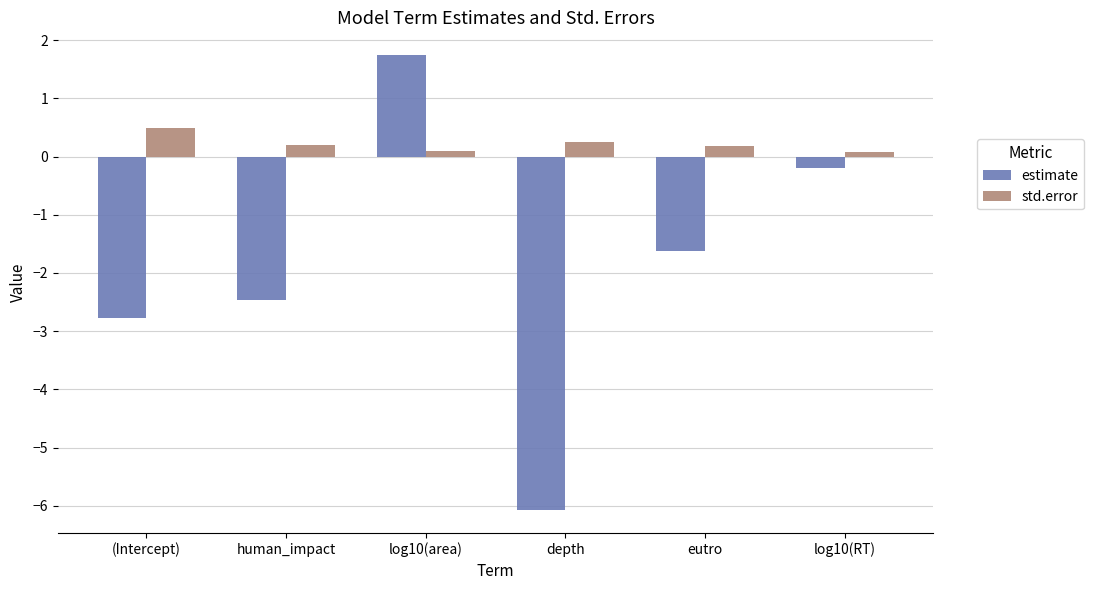

What is the label of the 1st bar from the right?

log10(RT)